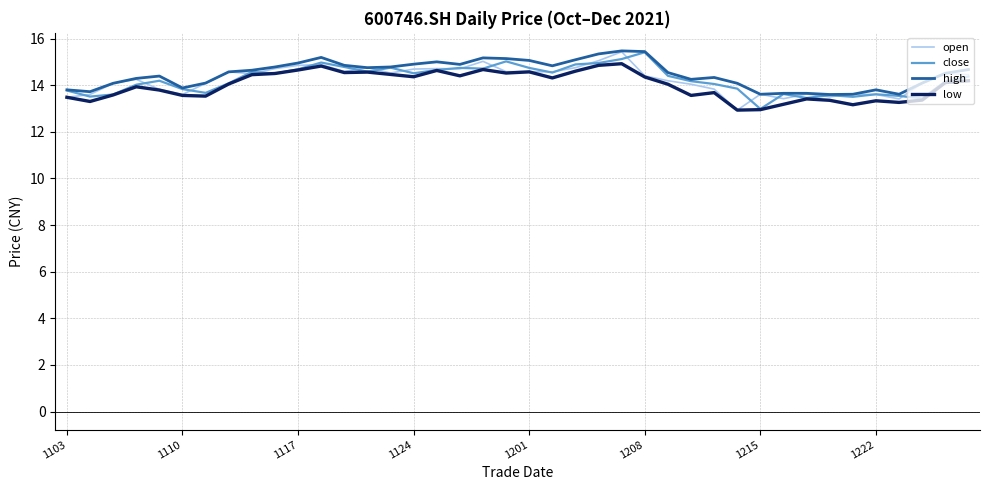

What are all the series names shown in the legend?

open, close, high, low